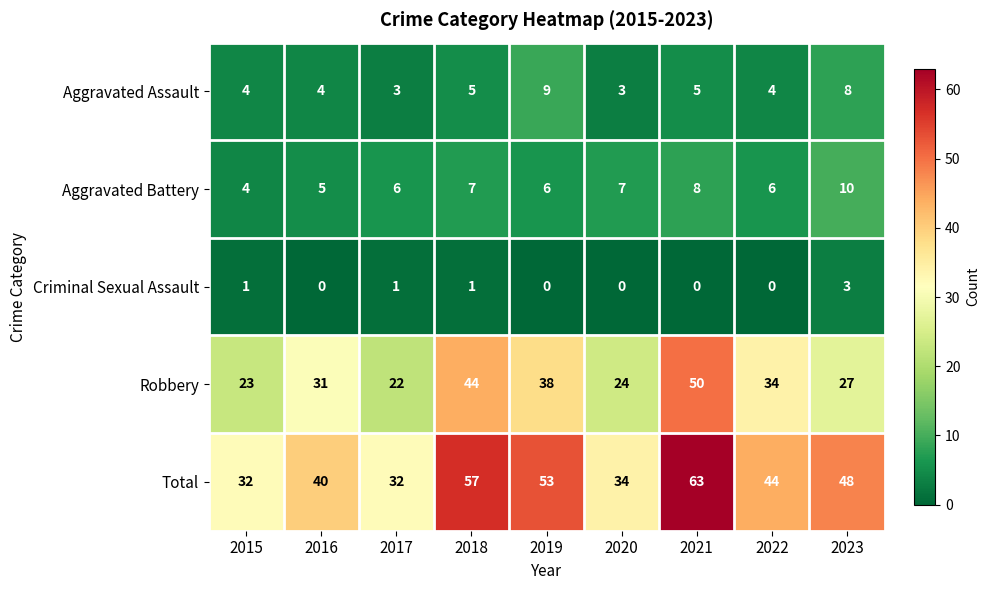

How many Aggravated Battery values are between 6 and 7?

5